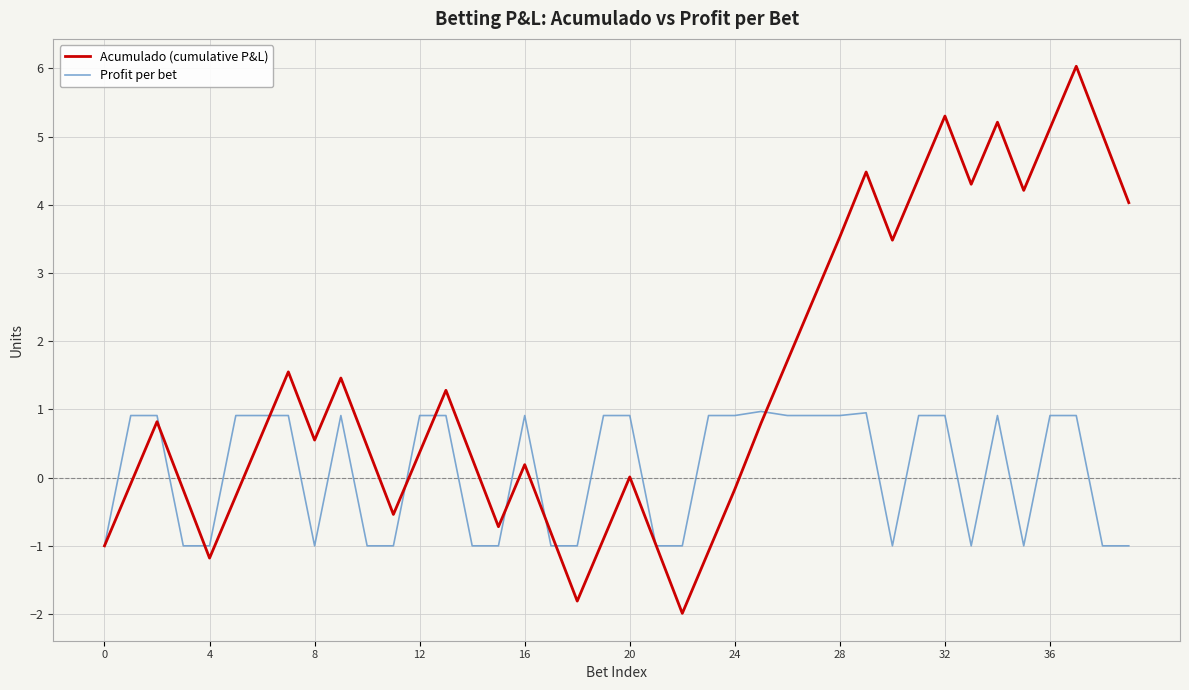

List the series in order of their overall mean, lowest first.

Profit per bet, Acumulado (cumulative P&L)